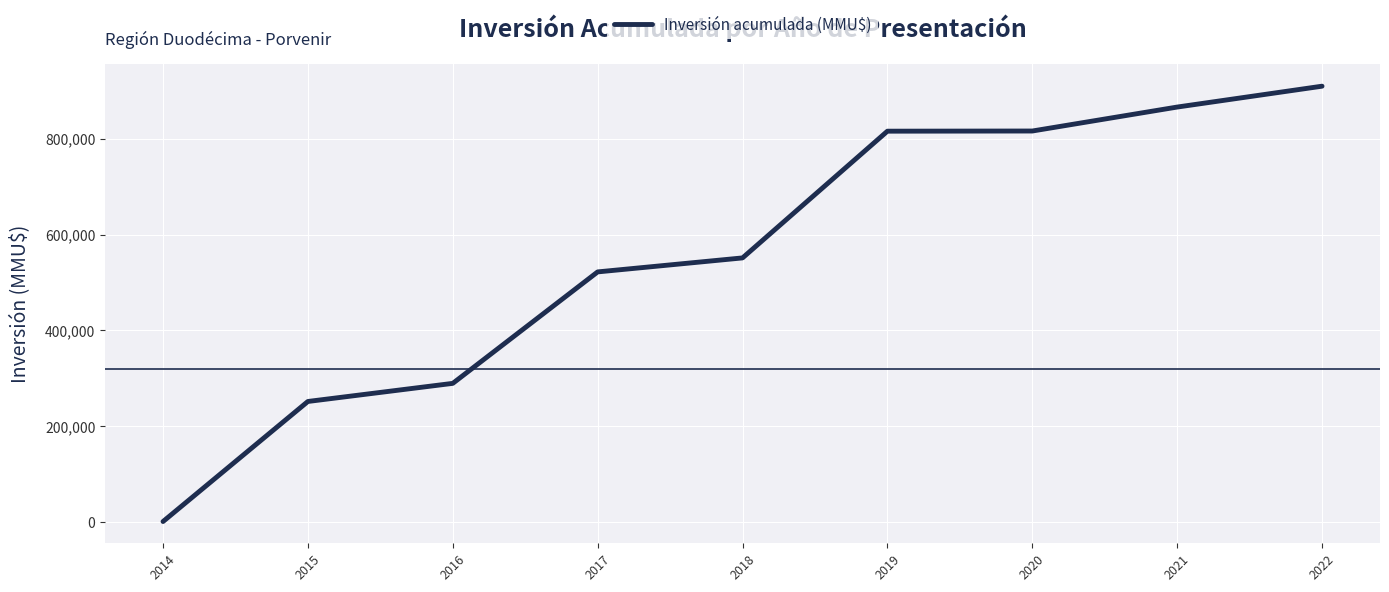

Read the value at 2022, to the nearest 100.

909500